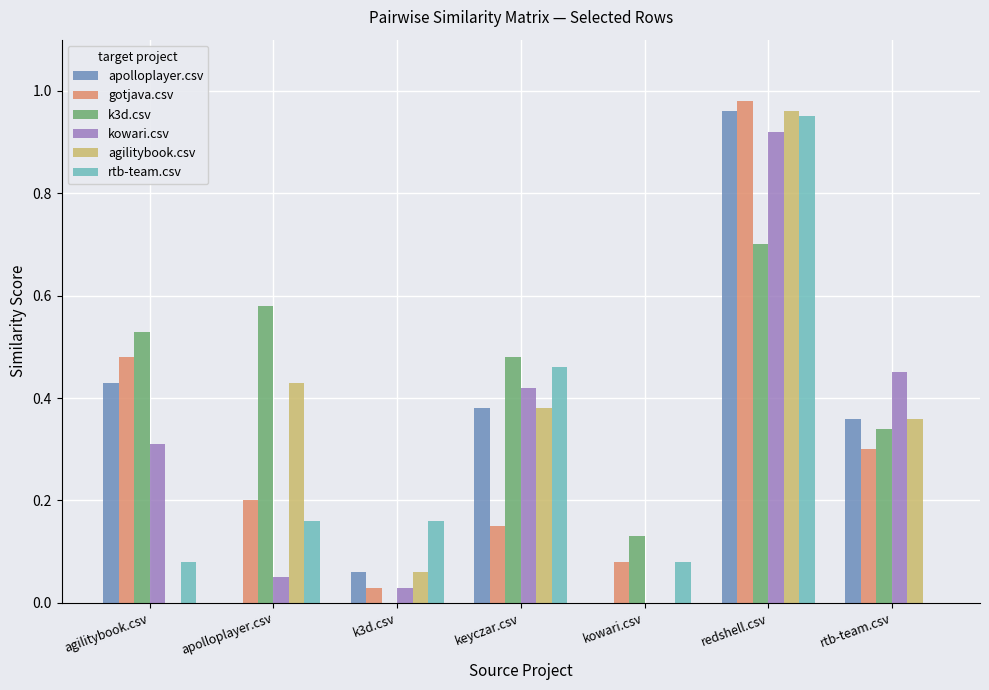

At which category does the chart reach its peak across all series?

redshell.csv